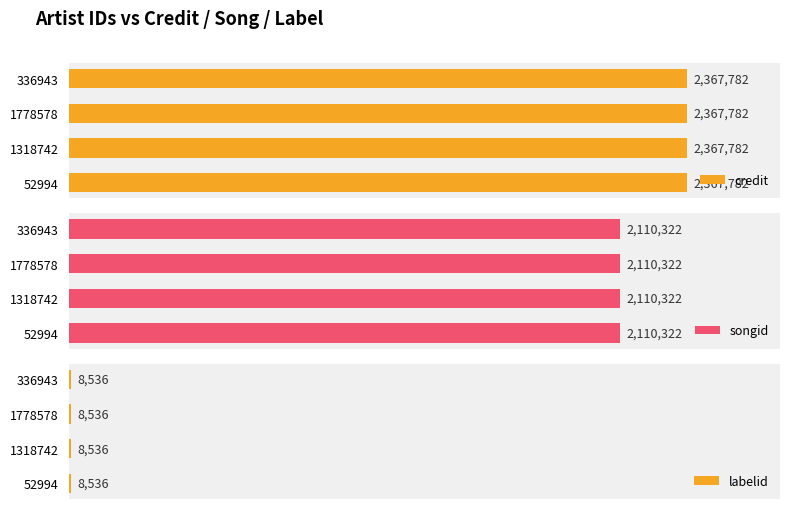

Between 52994 and 1778578, which is larger?

52994